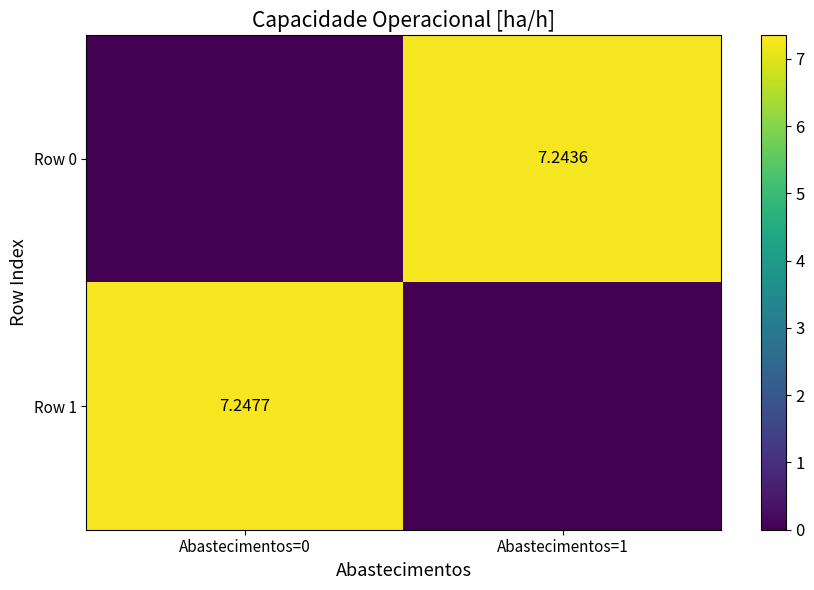

Rank the categories by Row 1 value from highest to lowest.

Abastecimentos=0, Abastecimentos=1